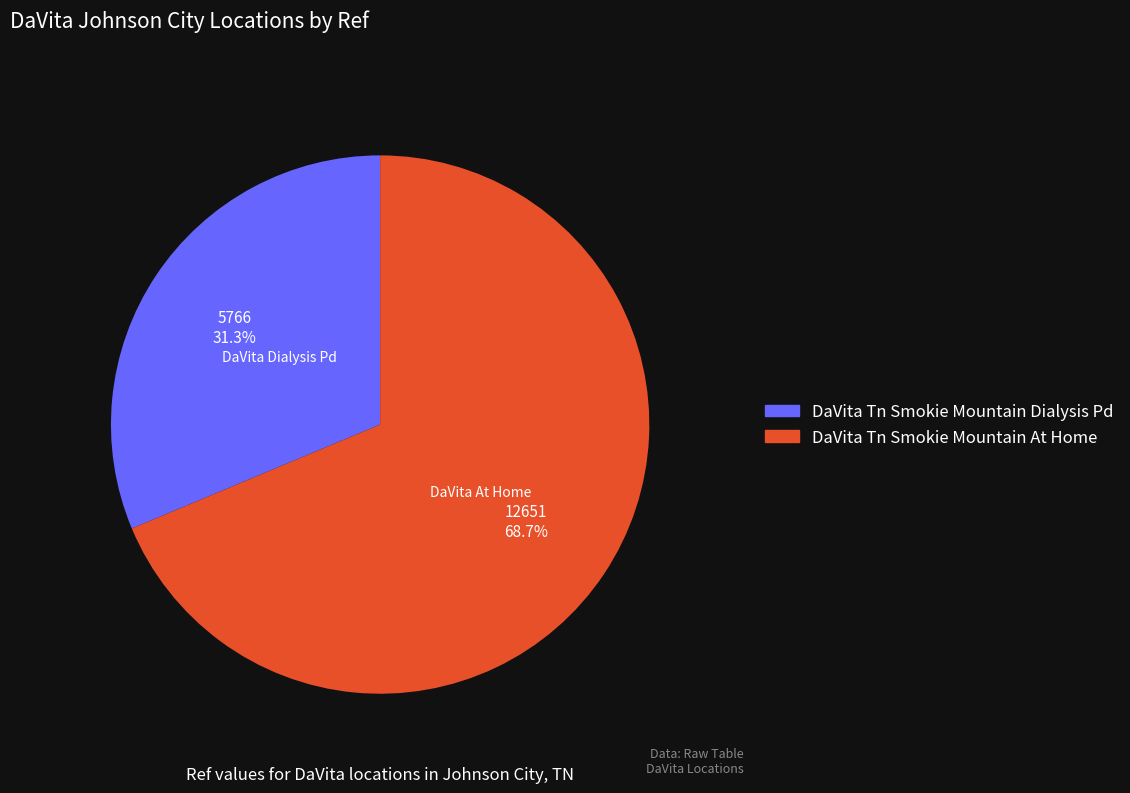

To the nearest percent, what portion does DaVita Tn Smokie Mountain At Home represent?

69%